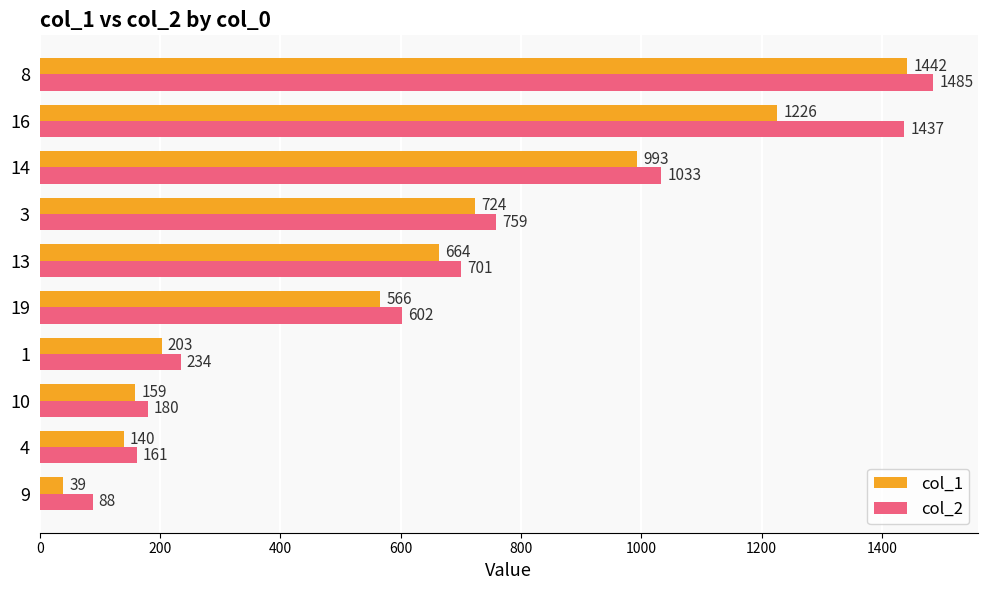

What is the average value of the col_2 series?

668